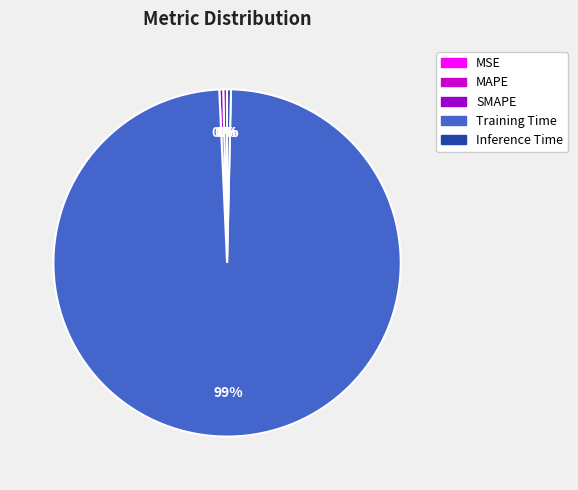

Which slice is the largest?

Training Time